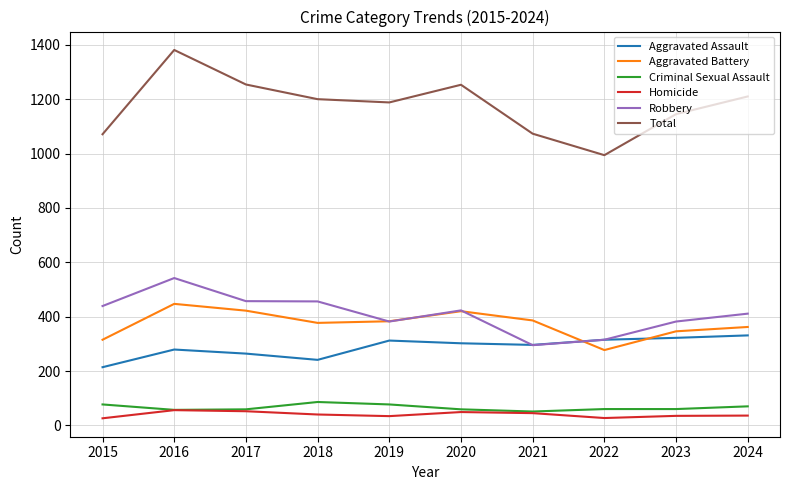

What are all the series names shown in the legend?

Aggravated Assault, Aggravated Battery, Criminal Sexual Assault, Homicide, Robbery, Total